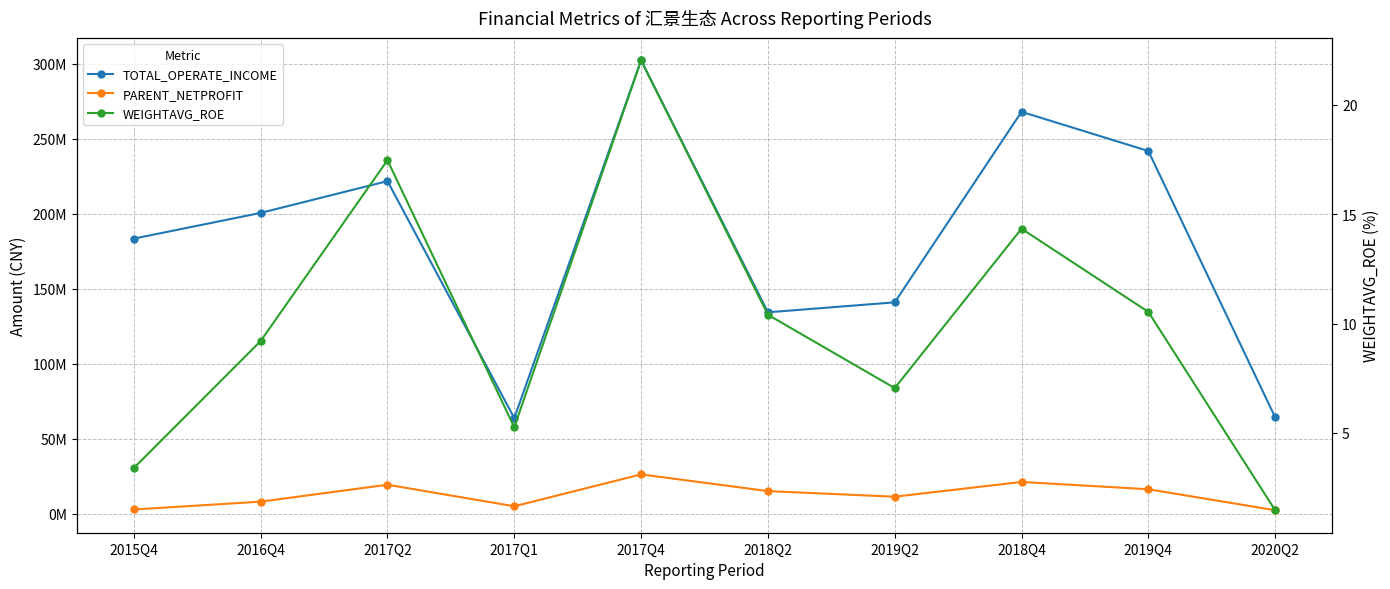

What is the difference between the second highest and second lowest values in the WEIGHTAVG_ROE series?

14.1